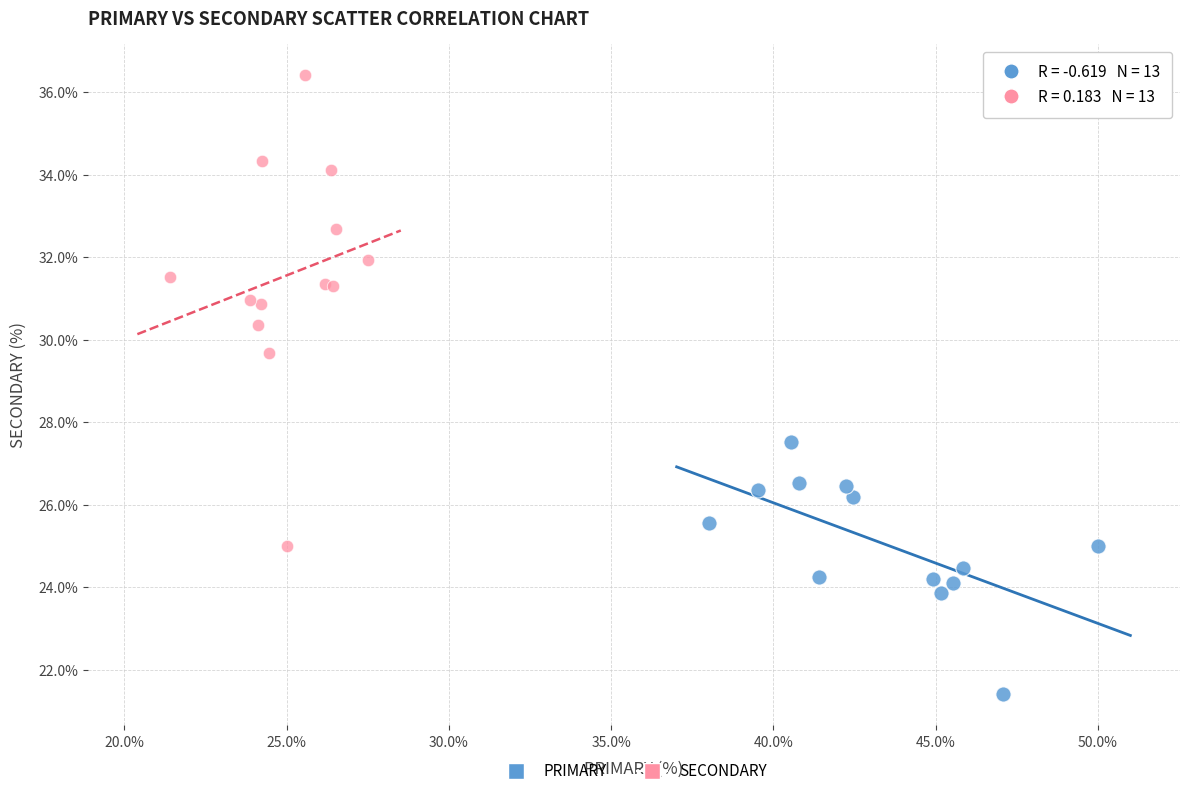

Which series reaches the minimum Y coordinate?

PRIMARY